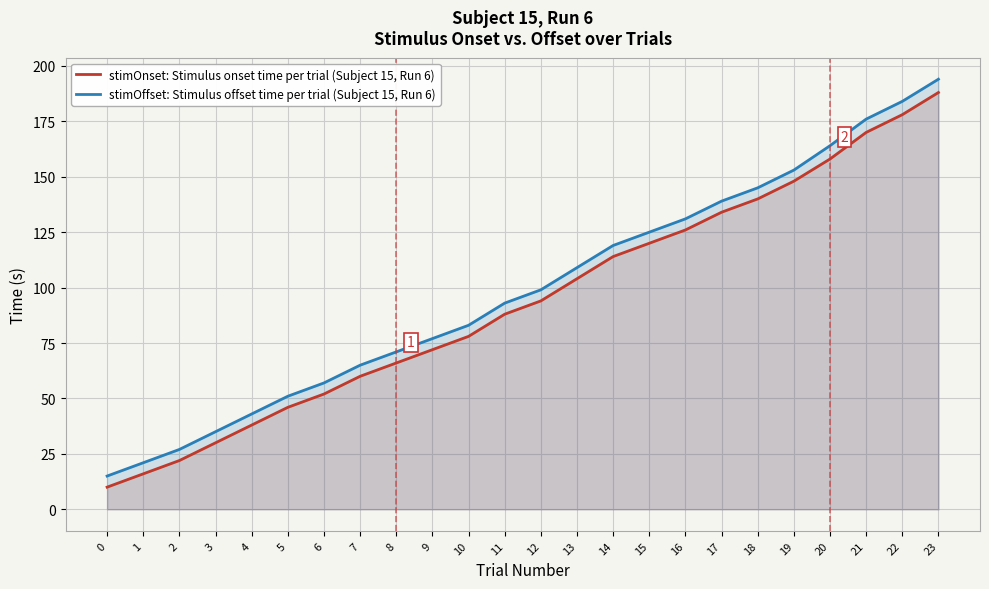

List the labels in order of stimOffset: Stimulus offset time per trial (Subject 15, Run 6) value, smallest first.

0, 1, 2, 3, 4, 5, 6, 7, 8, 9, 10, 11, 12, 13, 14, 15, 16, 17, 18, 19, 20, 21, 22, 23